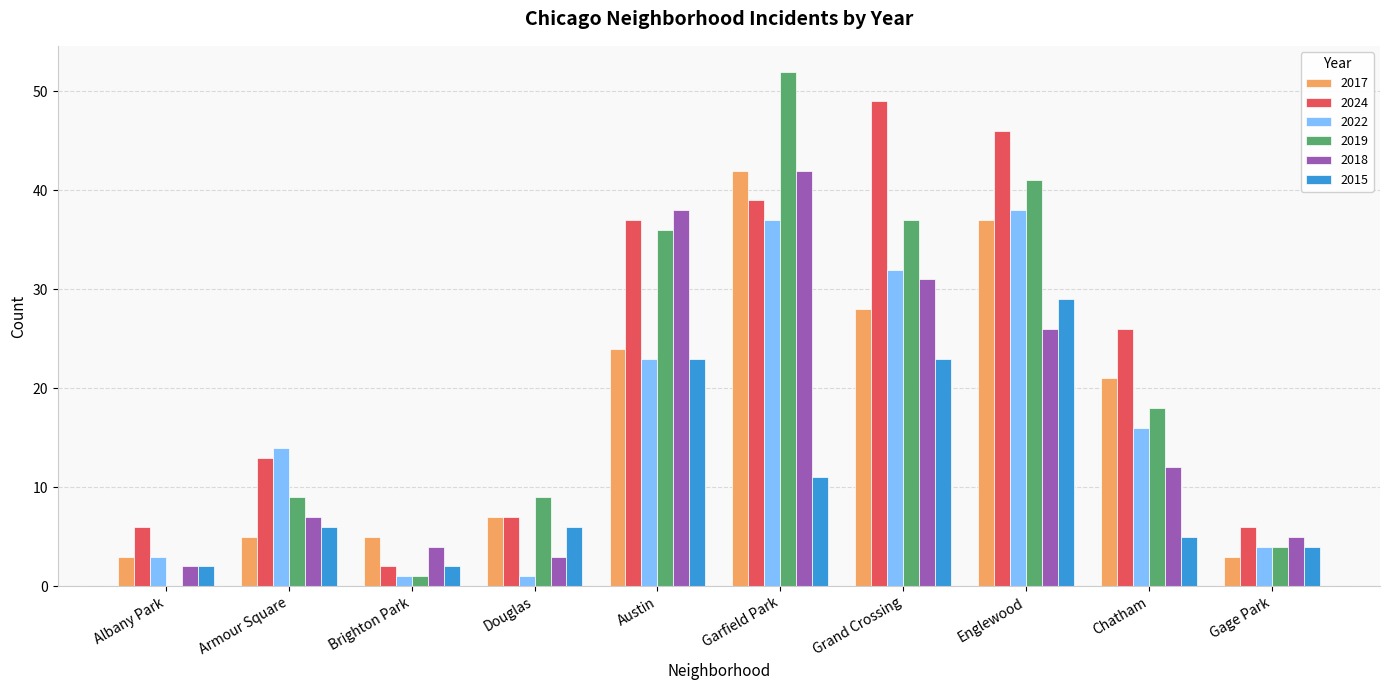

What are all the series names shown in the legend?

2017, 2024, 2022, 2019, 2018, 2015